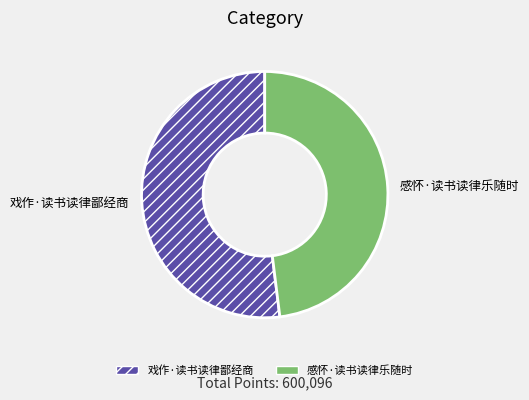

Which category accounts for the majority?

戏作·读书读律鄙经商